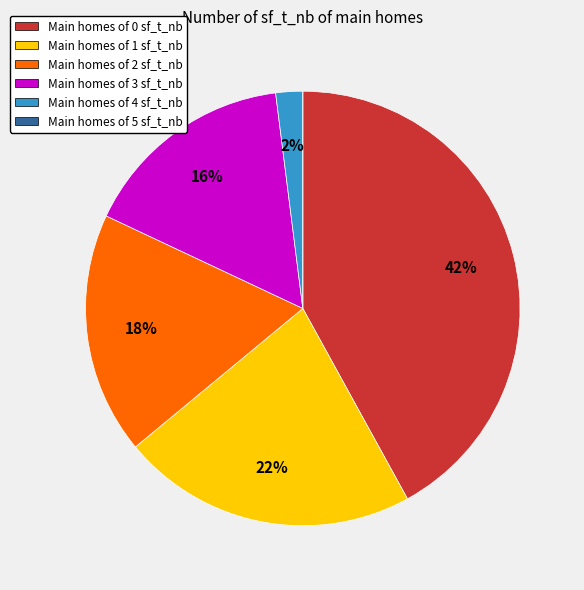

Does any single category account for the majority?

No